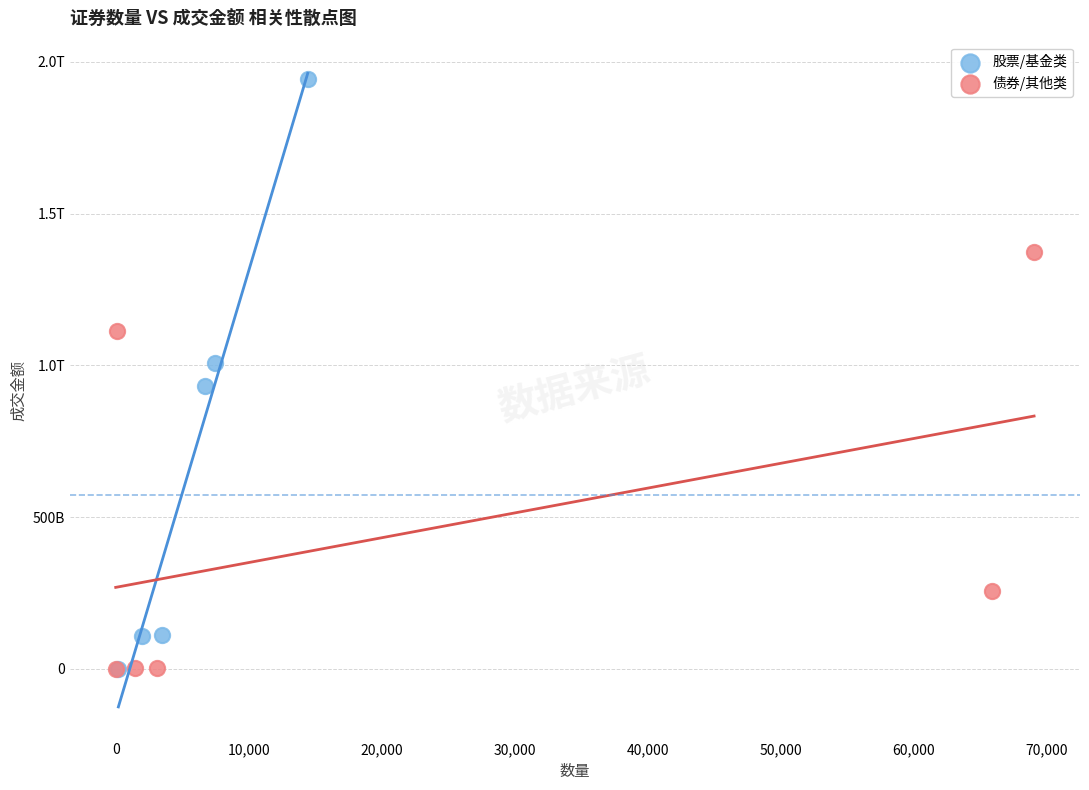

What are all the series names shown in the legend?

股票/基金类, 债券/其他类